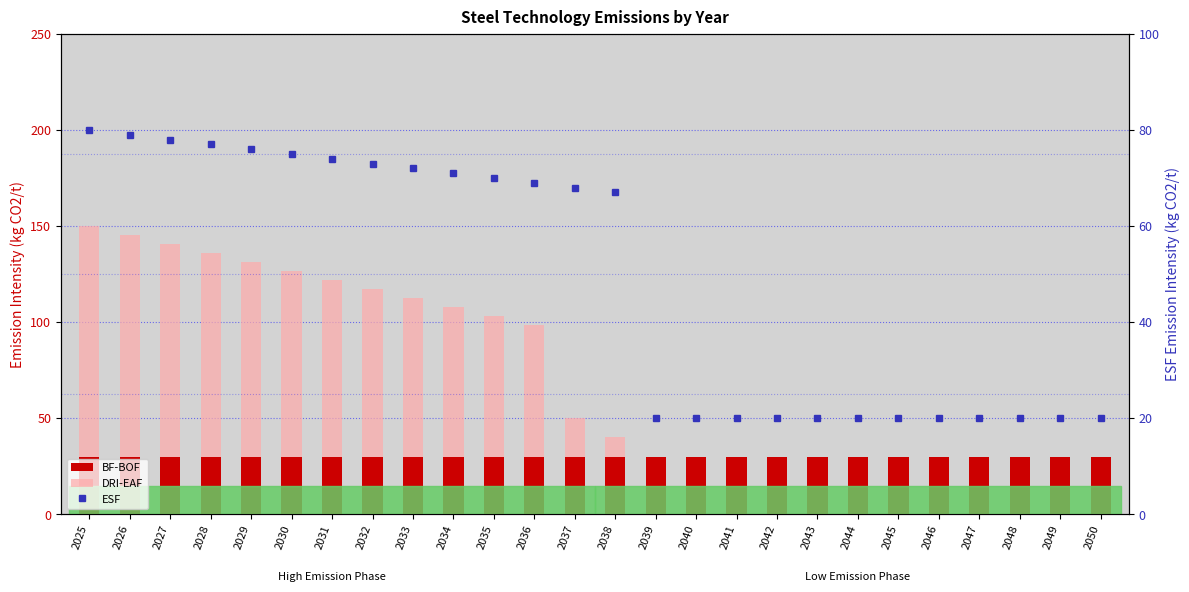

Rank the series by their maximum value, from lowest to highest.

BF-BOF, ESF, DRI-EAF